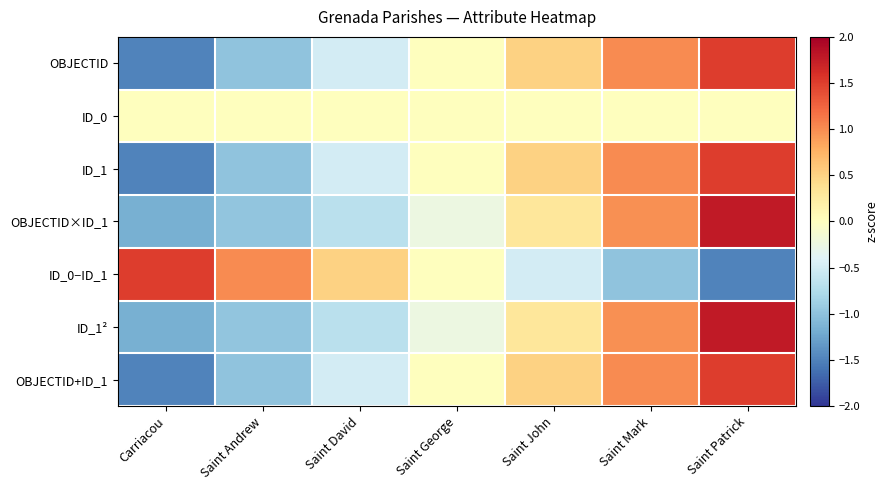

What is the minimum value shown in the chart?

-1.5